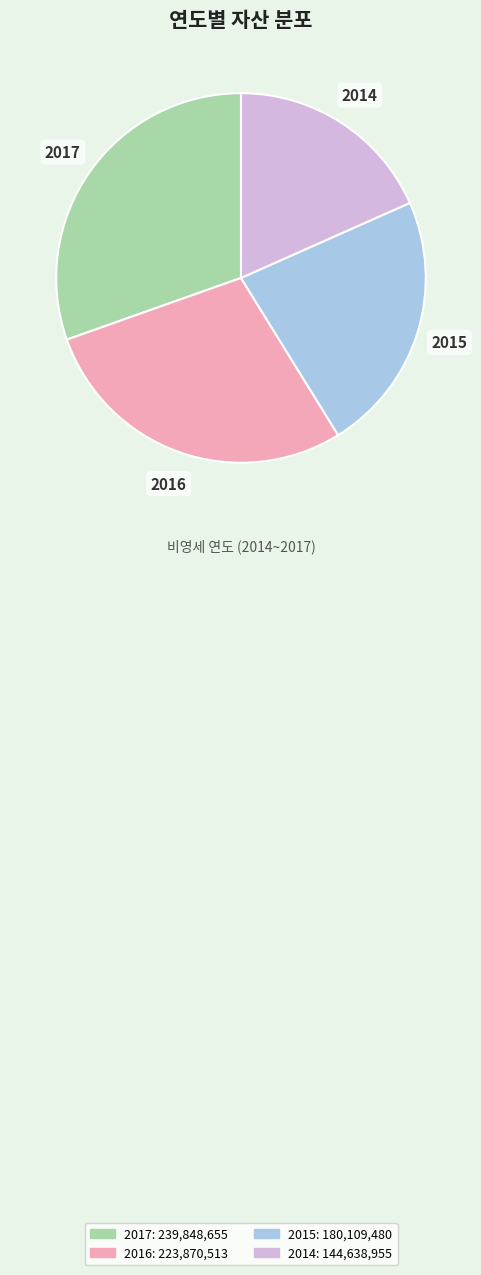

True or false: 2017 accounts for 16% of the total.

False